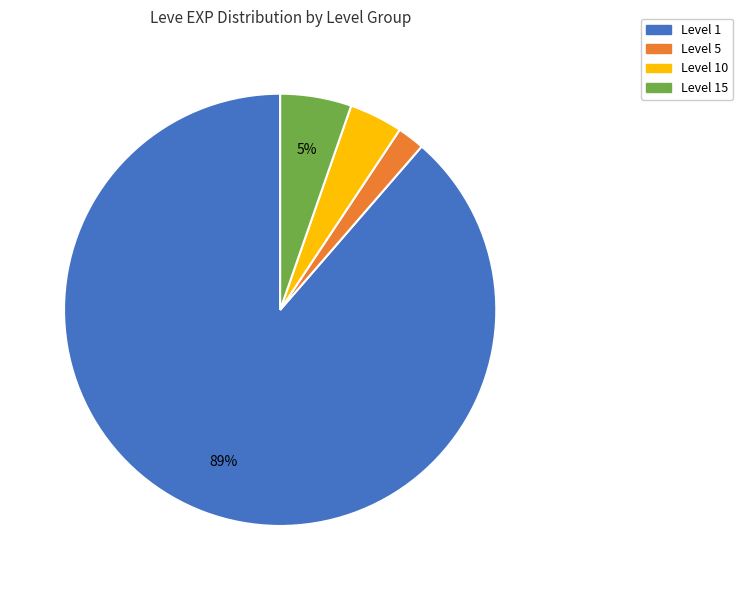

To the nearest percent, what is the average slice percentage?

25%